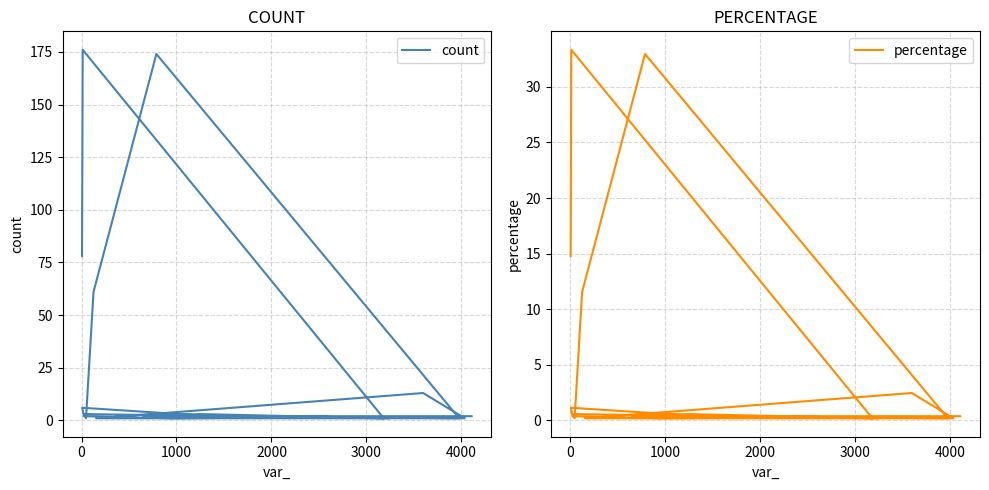

What are all the series names shown in the legend?

count, percentage